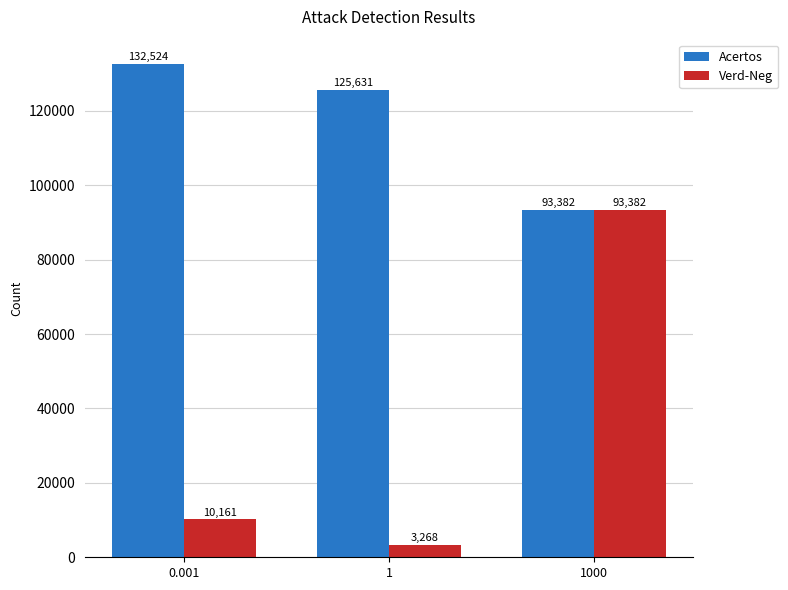

What is the sum of the Acertos values at 0.001 and 1?

258155